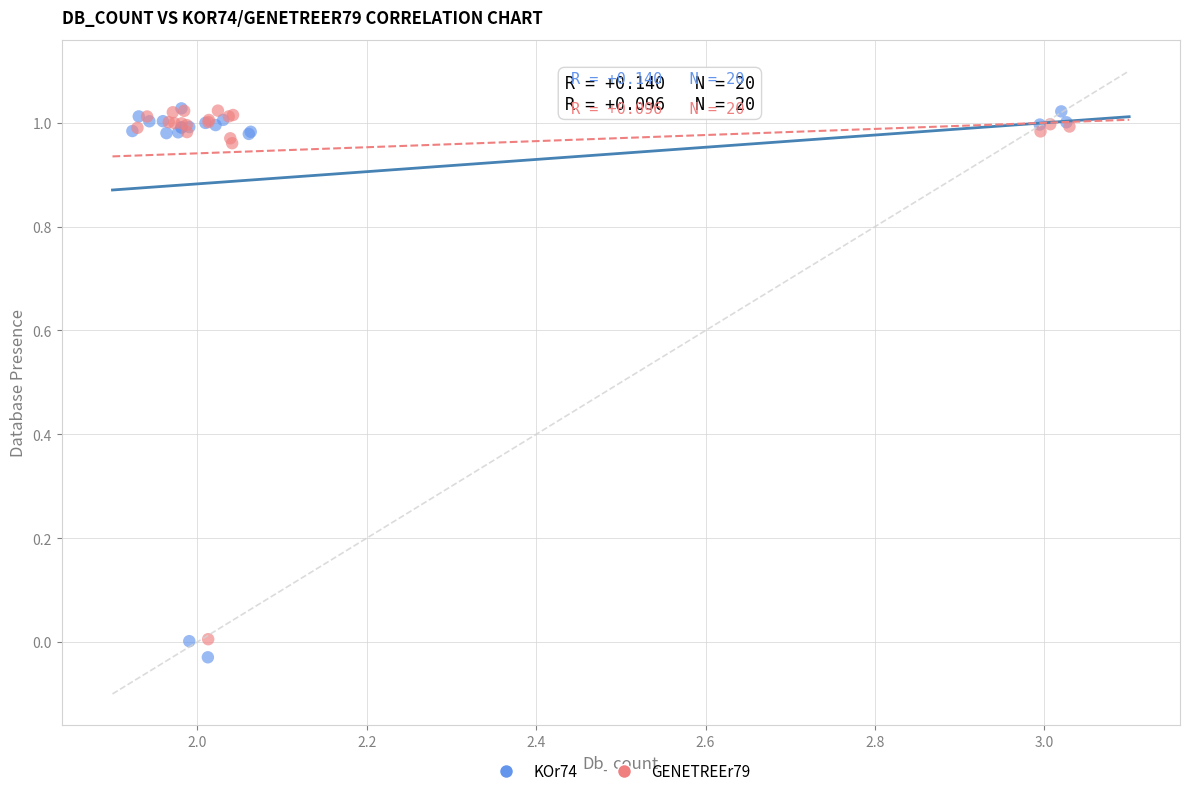

Which series reaches the minimum Y coordinate?

KOr74